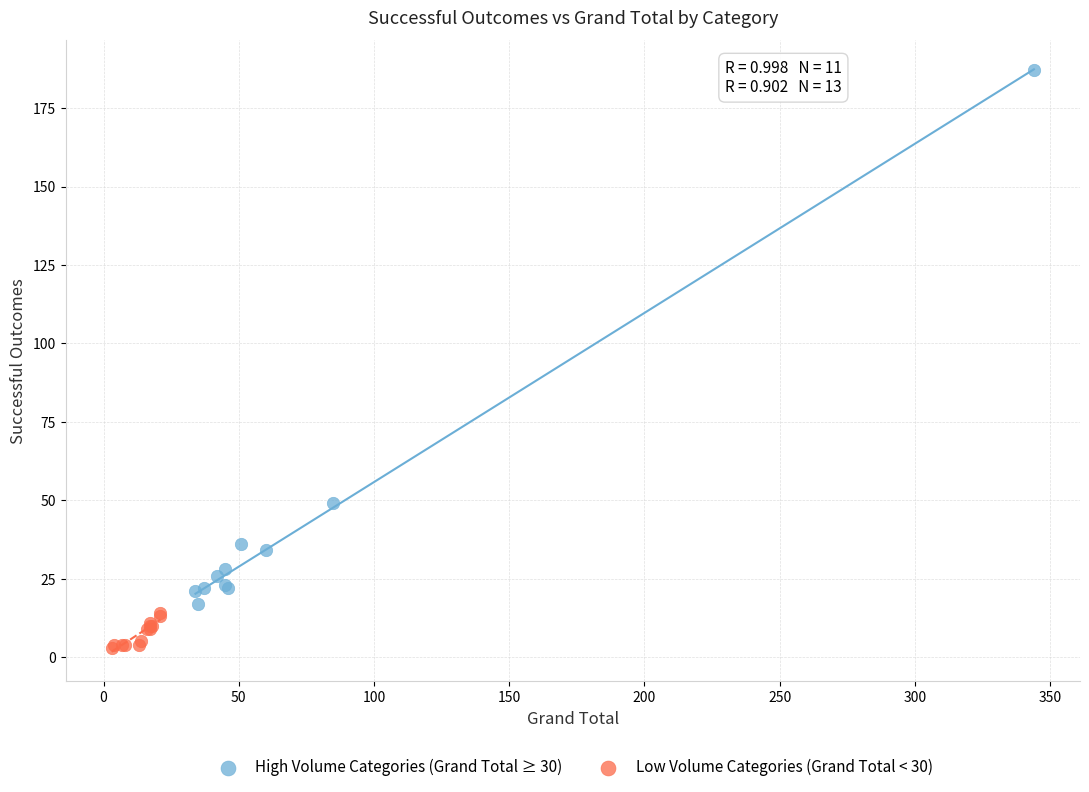

Which series reaches the minimum Y coordinate?

Low Volume Categories (Grand Total < 30)